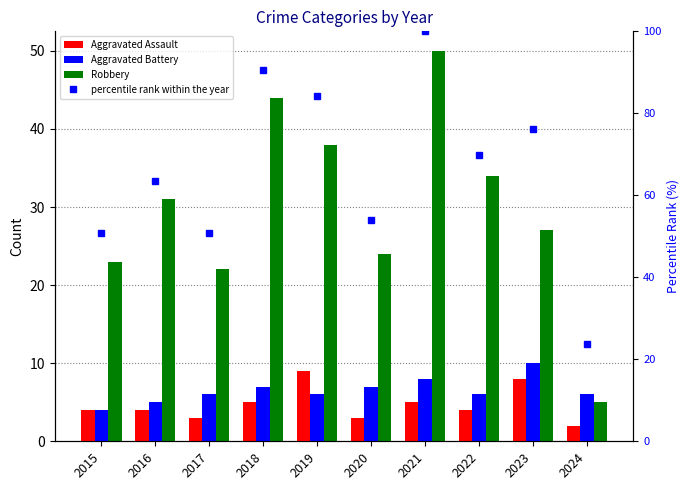

Which category has the lowest value across all series?

2024